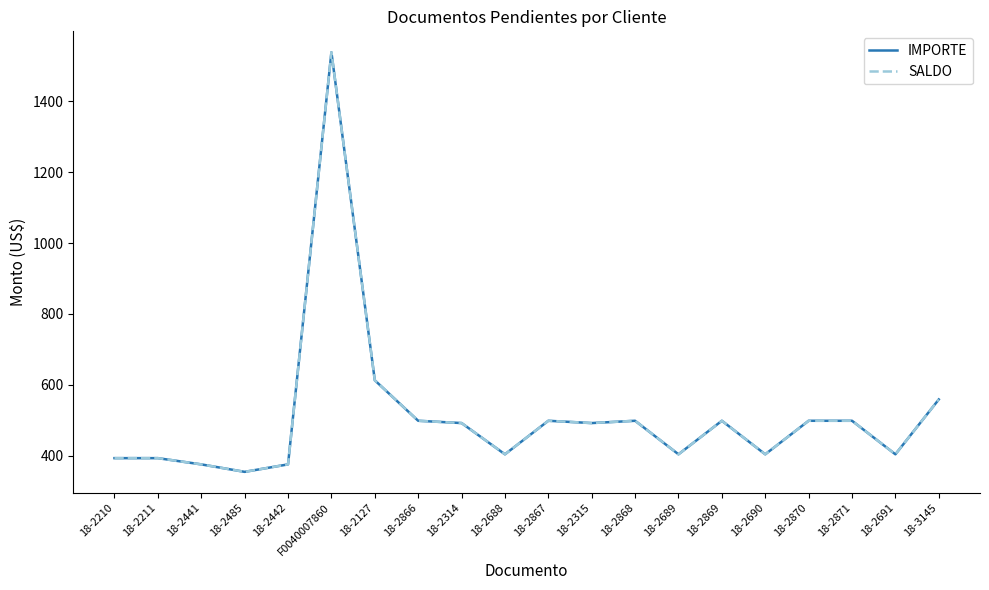

Does the chart display data point markers on the line(s)?

No